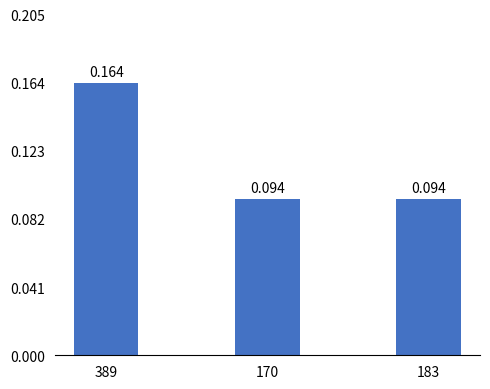

What position from the right is 389?

3